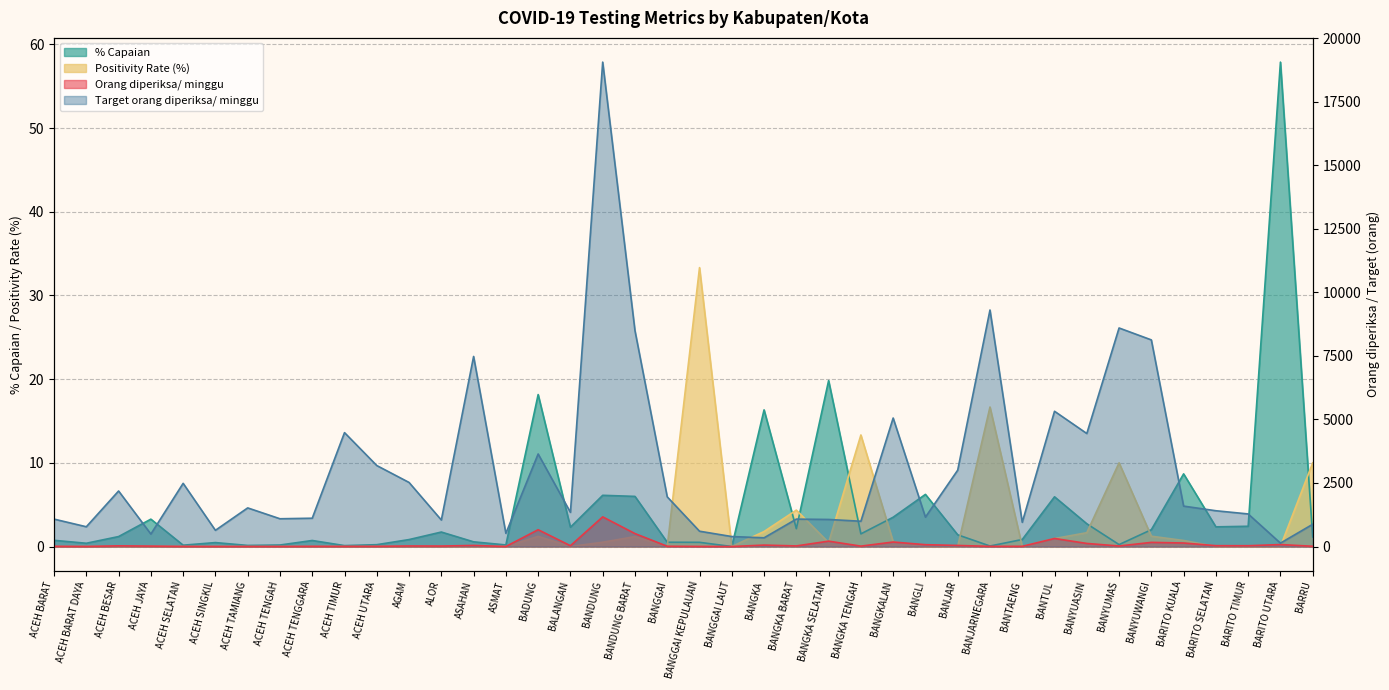

The % Capaian series shows 1.5 at BANGKA TENGAH. True or false?

True